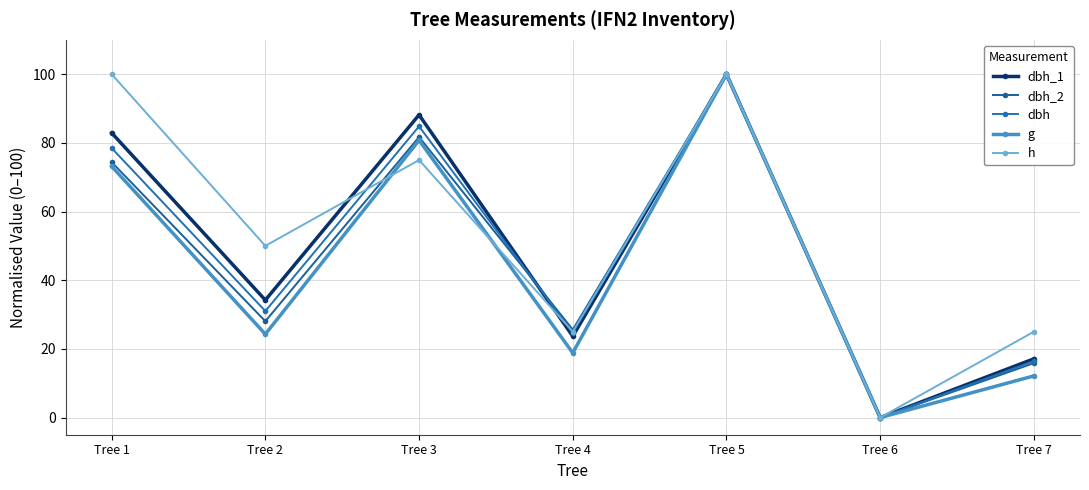

At which category is the sum across all series the highest?

Tree 5